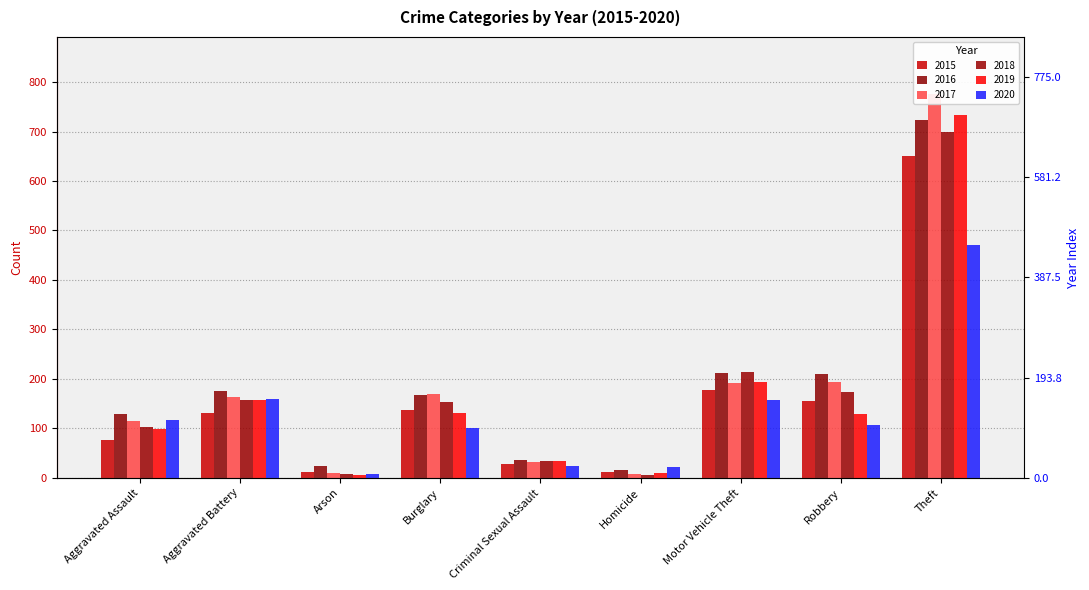

Are the bars grouped side by side (vs. stacked)?

Yes